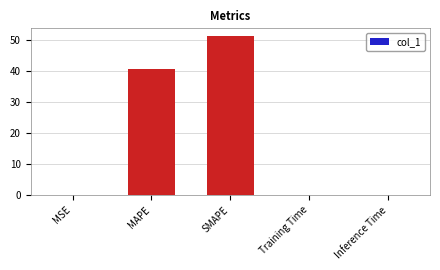

What is the approximate value at MAPE?

40.7